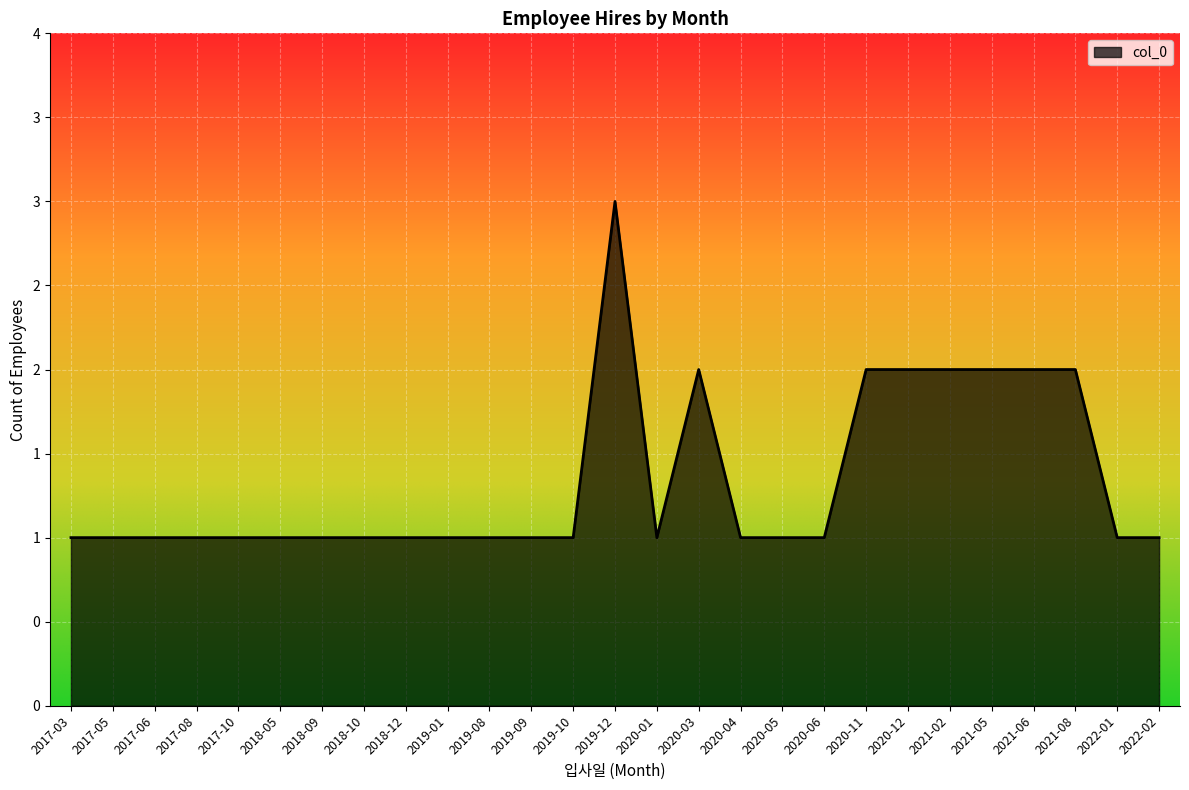

Does the chart display data point markers on the line(s)?

No